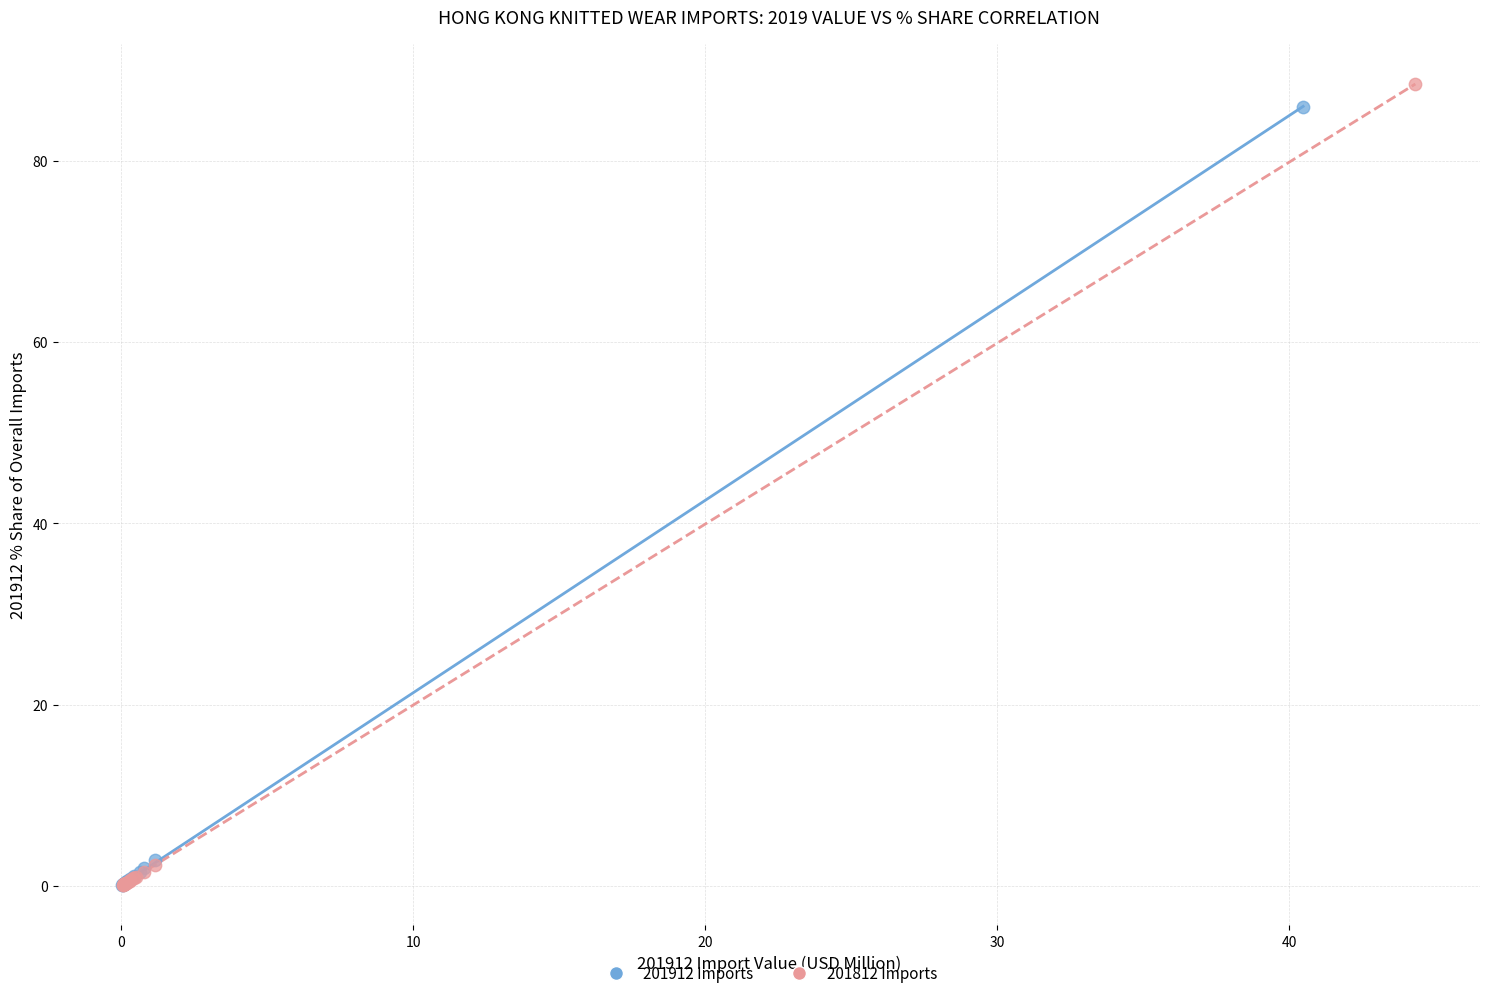

Which series contains the highest Y value?

201812 Imports